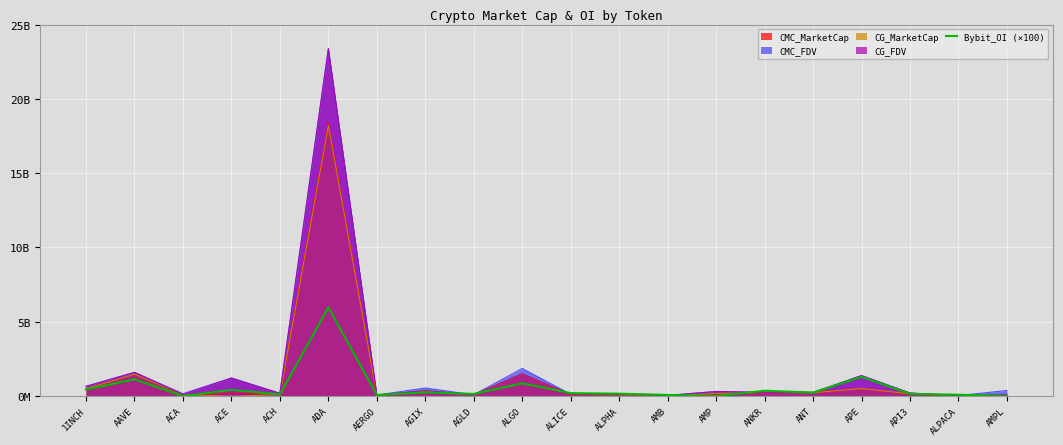

Reading left to right, extract all data points from this chart.

1INCH=438989700	AAVE=1130361200	ACA=0	ACE=422000300	ACH=116879500	ADA=5971587100	AERGO=77750700	AGIX=251979700	AGLD=146334300	ALGO=862871000	ALICE=198493800	ALPHA=163483300	AMB=77652400	AMP=0	ANKR=359924200	ANT=239309800	APE=1297570000	API3=151730200	ALPACA=91796900	AMPL=0